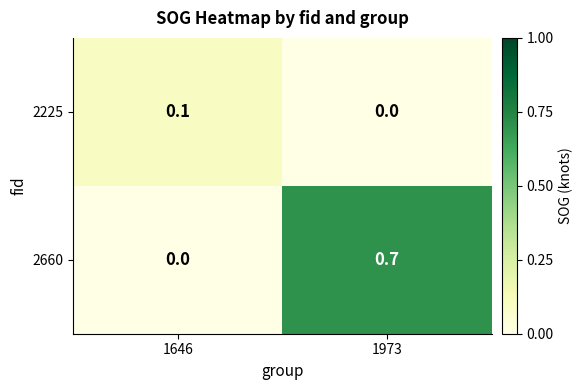

Reading right to left, list all the values displayed in this chart.

2225: 0.0	0.1
2660: 0.7	0.0